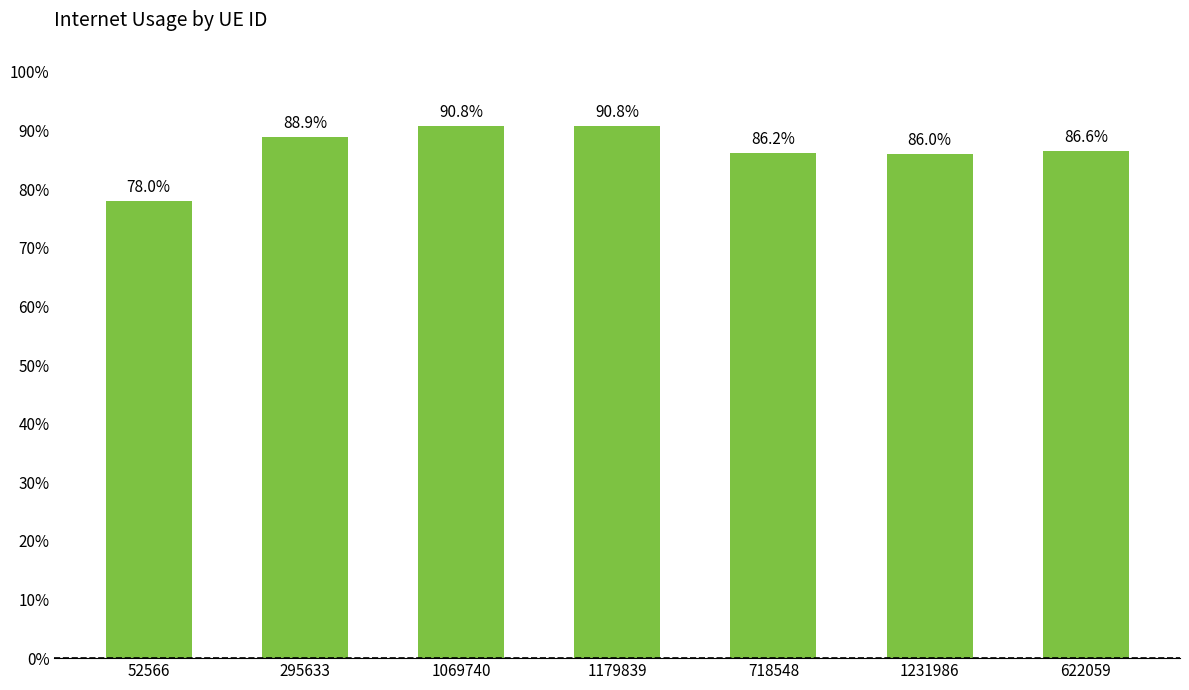

Does the chart contain any negative values?

No